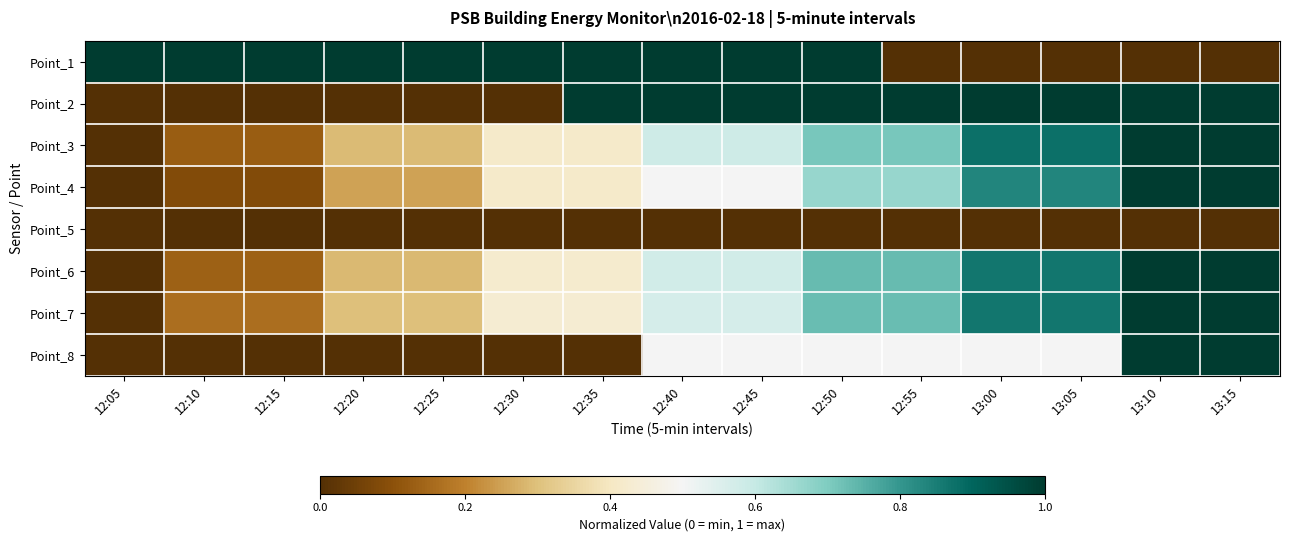

At which category does the chart reach its peak across all series?

12:05